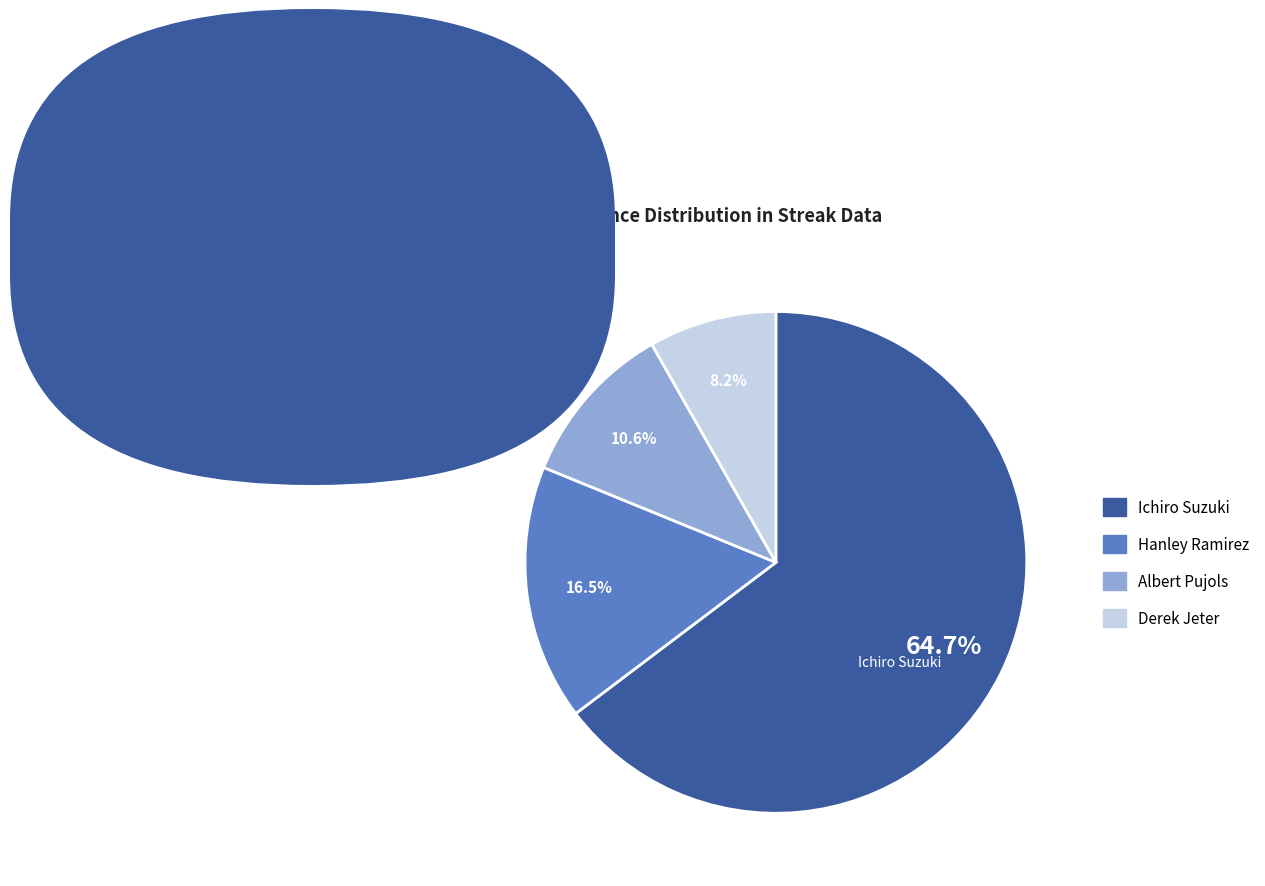

Is there any slice that represents more than half of the pie?

Yes